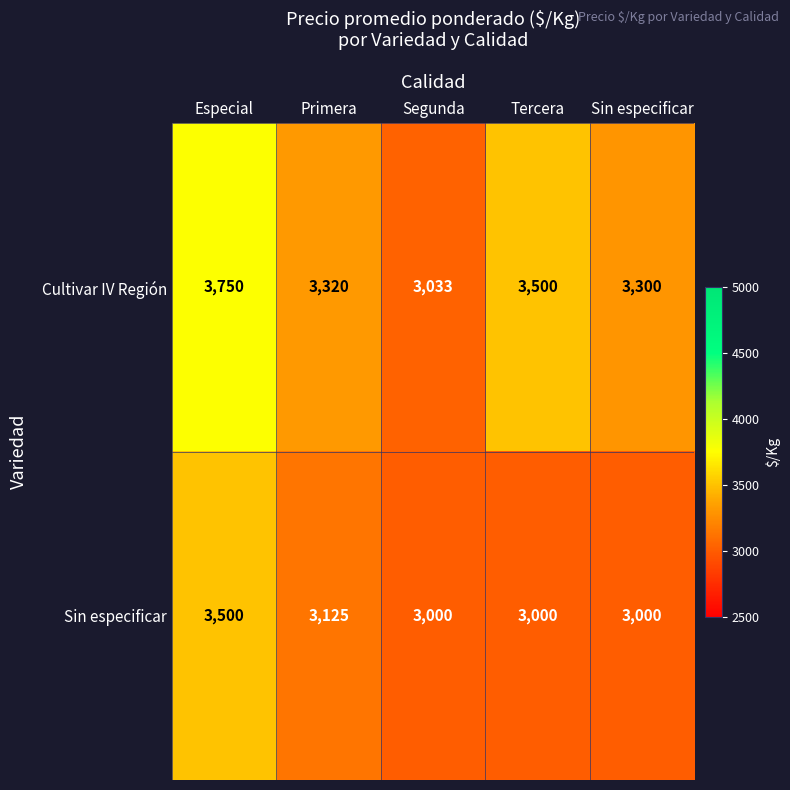

Is it true that Cultivar IV Región equals 1215 at Primera?

False